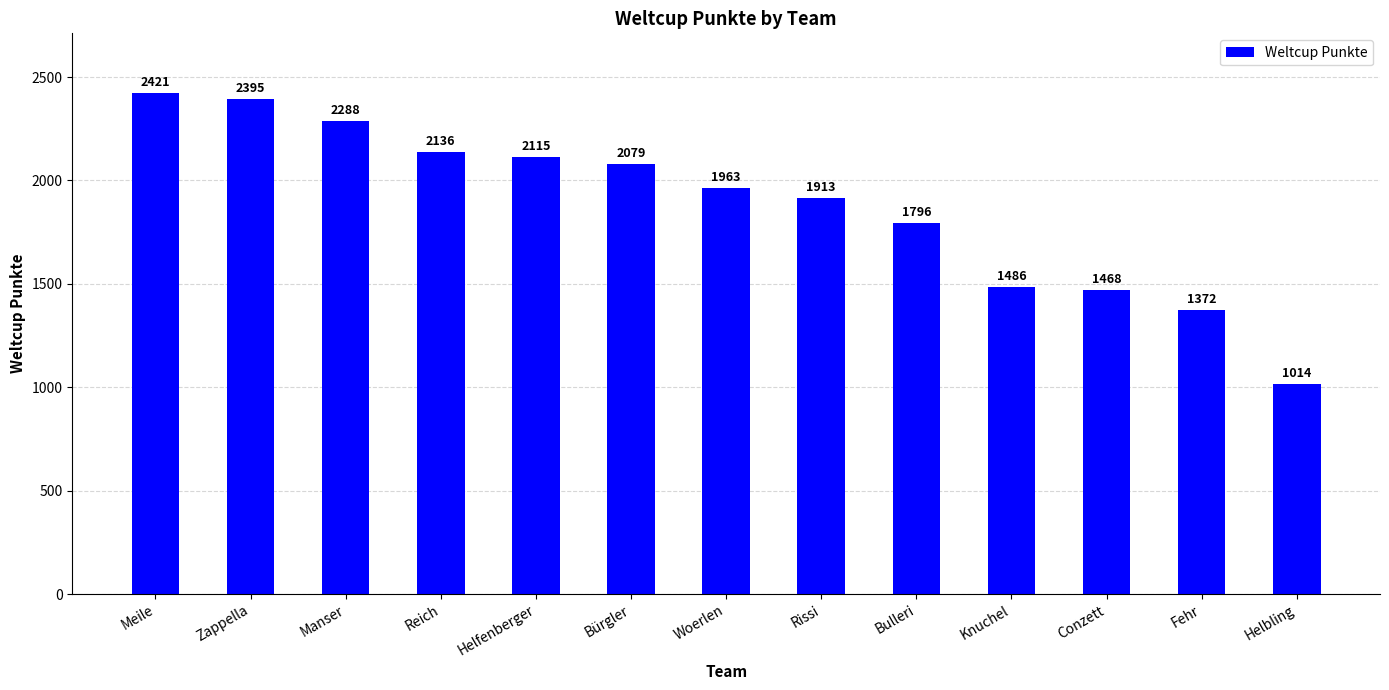

At which category does the chart reach its minimum across all series?

Helbling